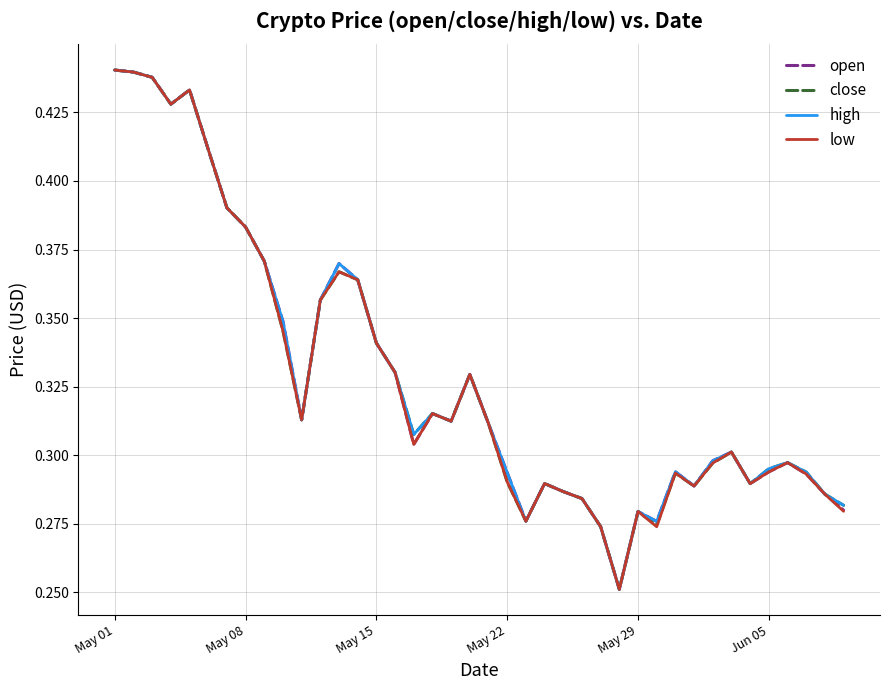

True or false: close has a value of 0.4 at May 22.

False